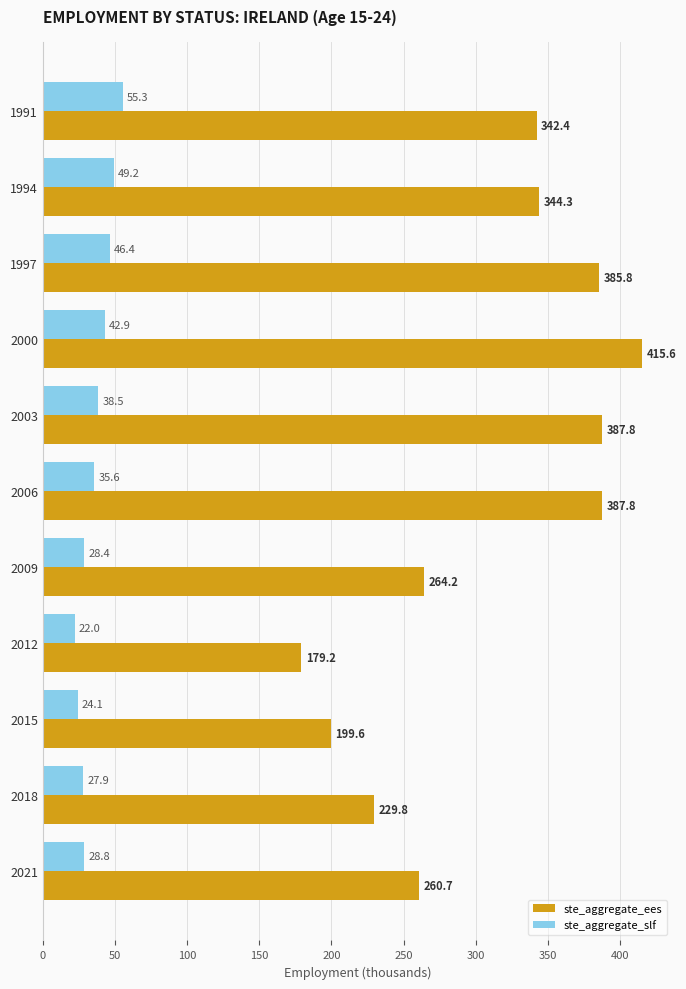

What is the average value of the ste_aggregate_ees series?

308.8